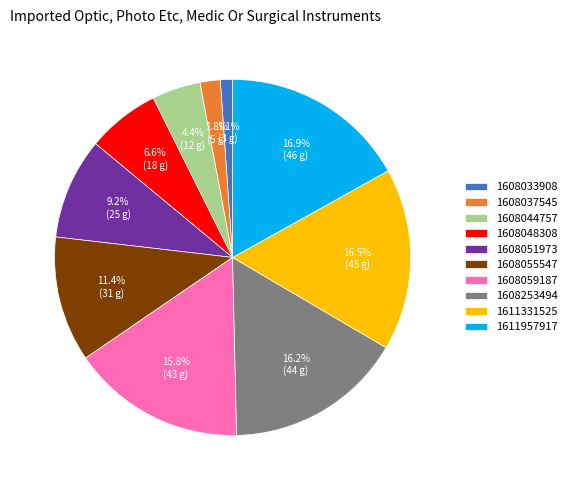

What percentage do 1608048308 and 1608033908 together represent?

7.7%